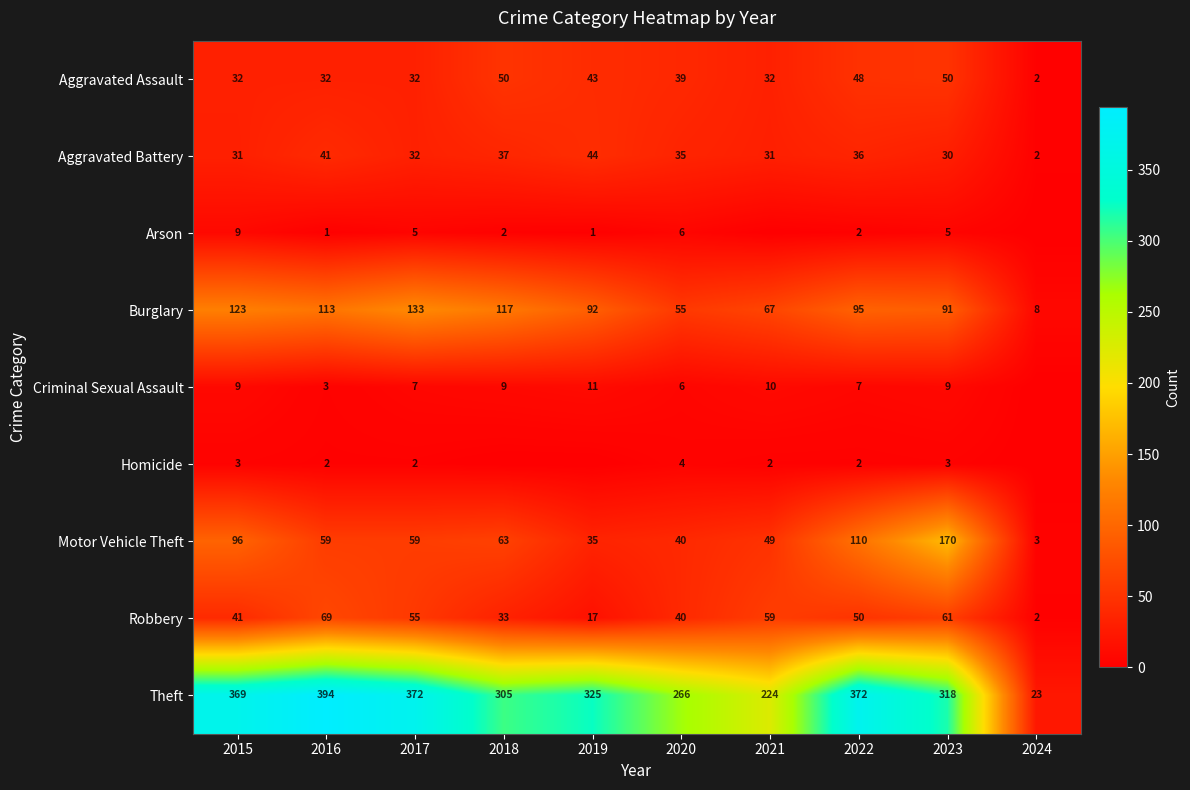

What is the difference between the highest and lowest values at 2016?

393